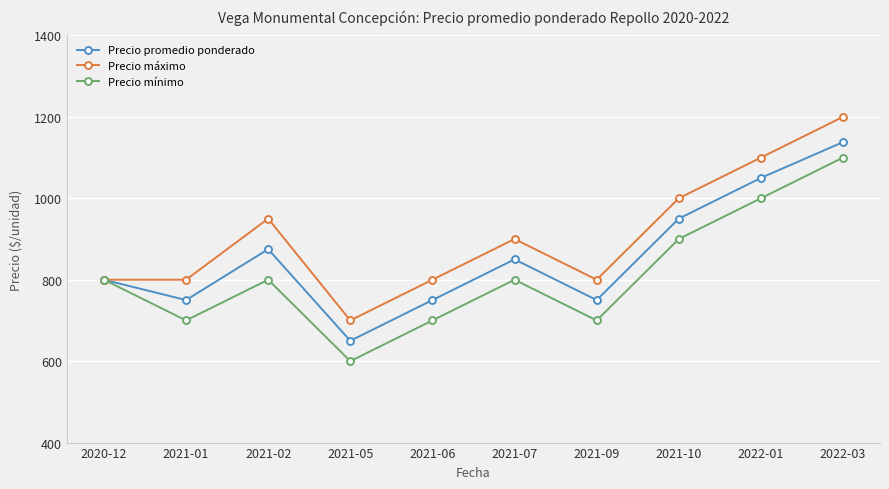

Between 2021-02 and 2022-01, which series saw the biggest shift?

Precio mínimo